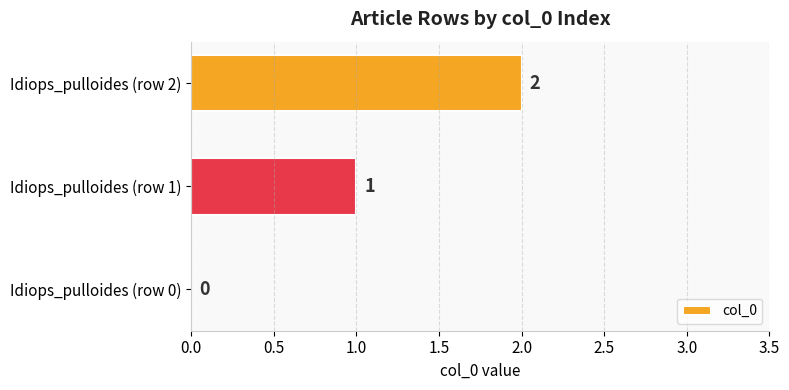

Between Idiops_pulloides (row 1) and Idiops_pulloides (row 0), which is larger?

Idiops_pulloides (row 1)